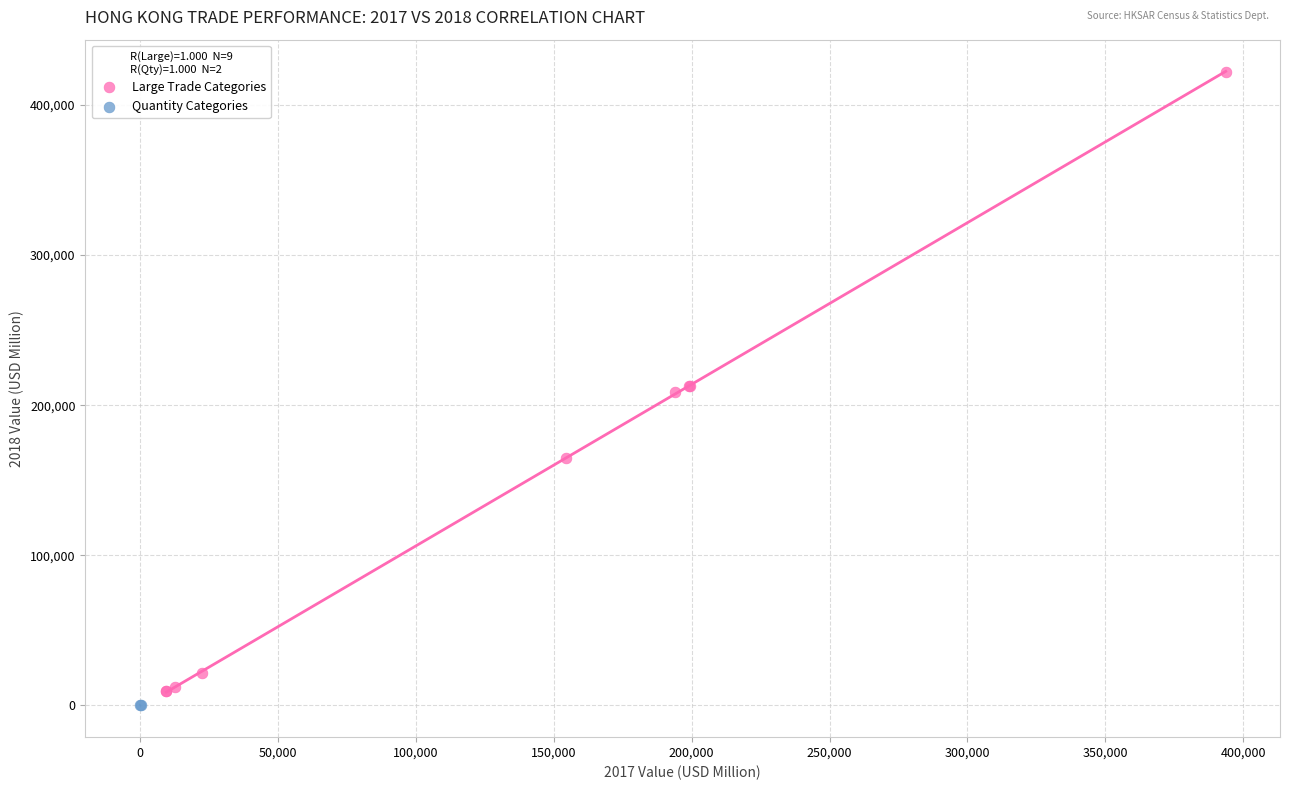

What are all the series names shown in the legend?

Large Trade Categories, Quantity Categories